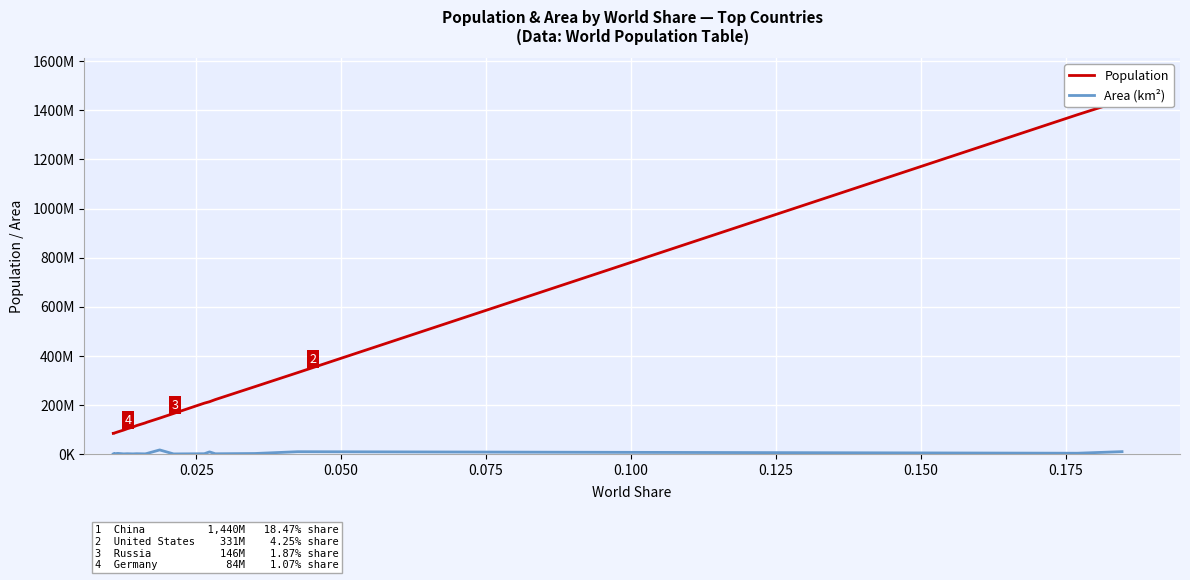

How many interior local valleys does the Area (km²) series have?

7